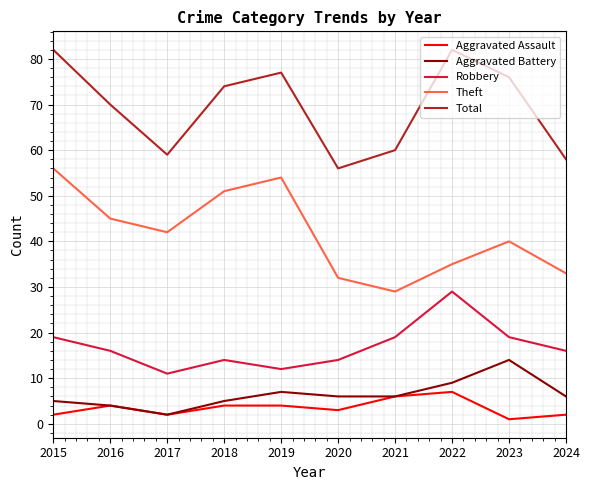

The Robbery series shows 29 at 2023. True or false?

False